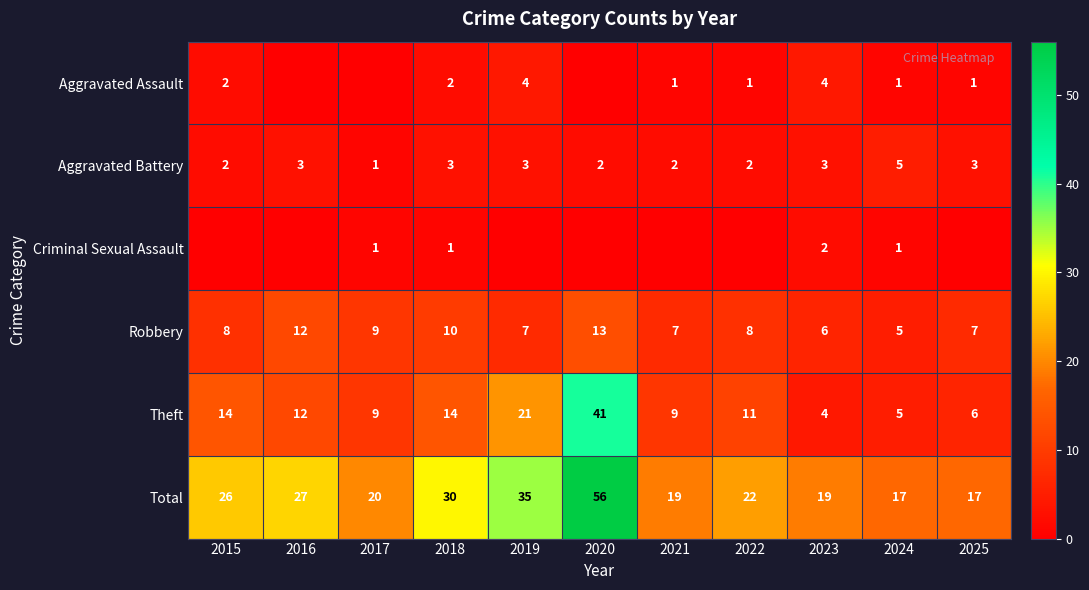

What is the difference between the highest and lowest values at 2024?

16